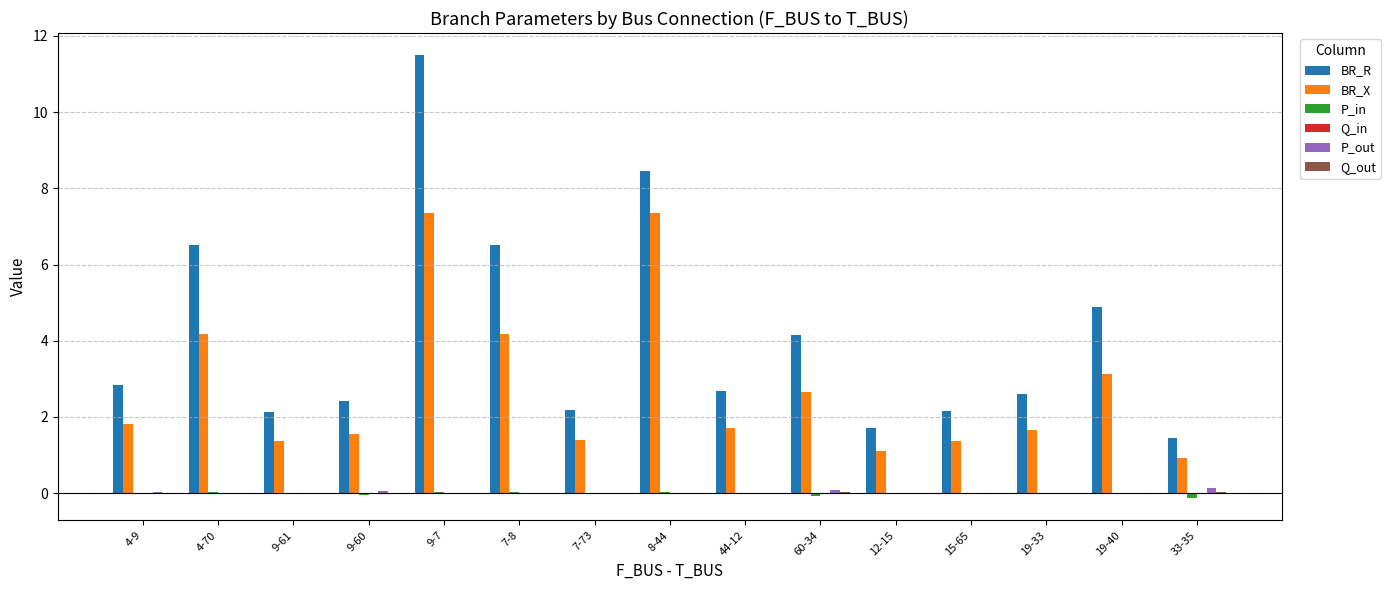

Which category has the highest value across all series?

9-7